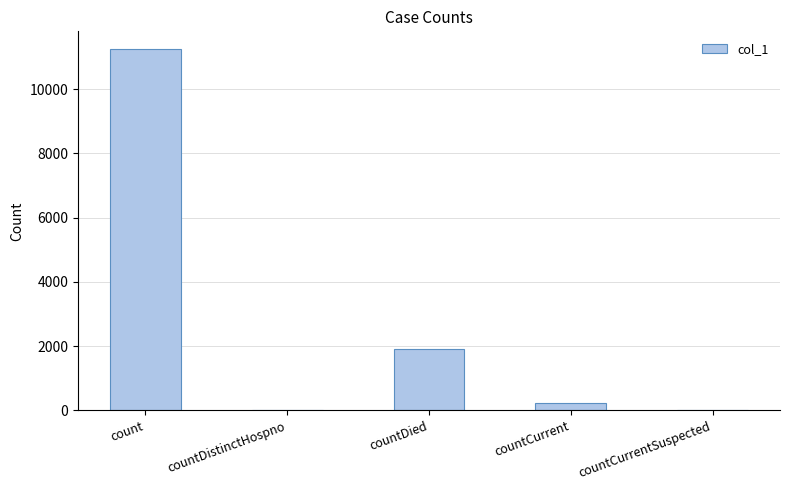

Reading right to left, extract all data points from this chart.

0	231	1911	0	11234